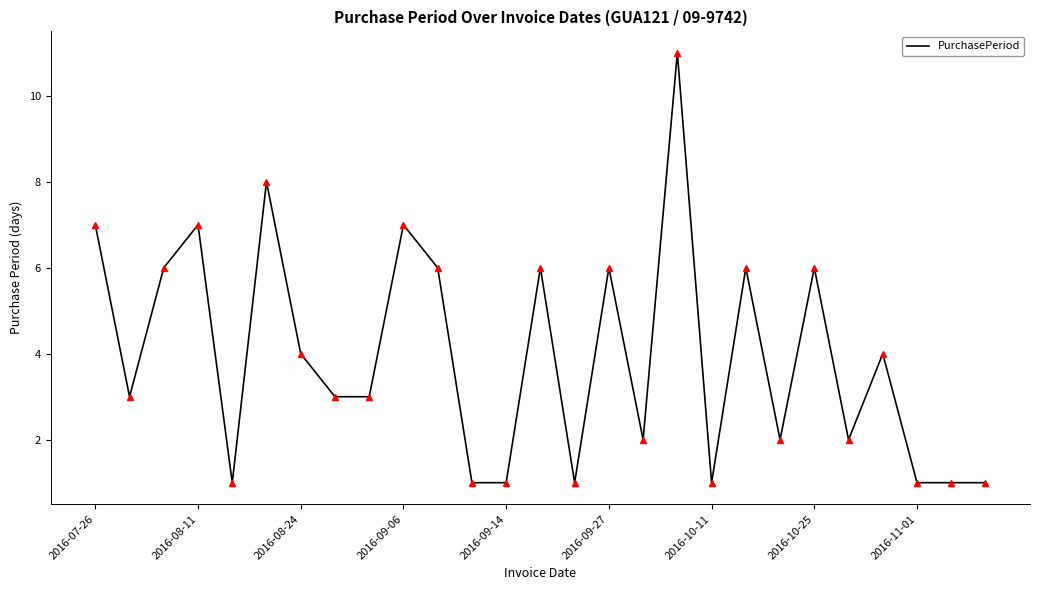

What is the maximum value shown in the chart?

11